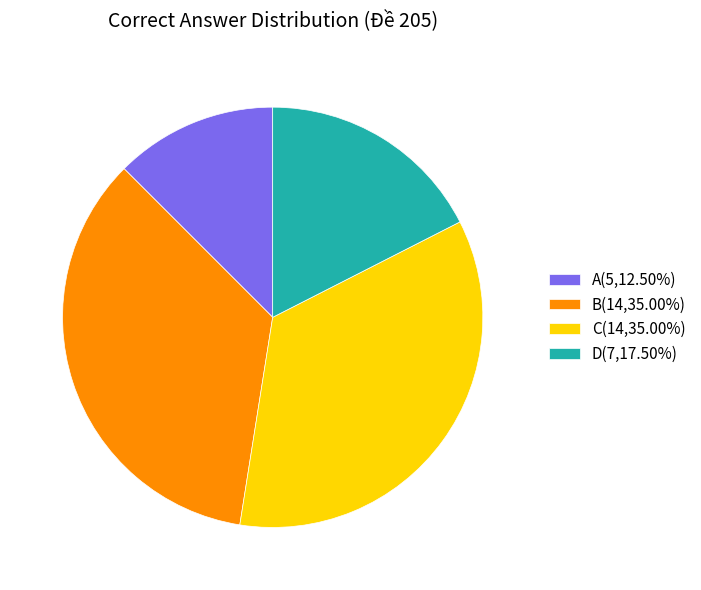

Does D(7,17.50%) account for over 50% of the chart?

No